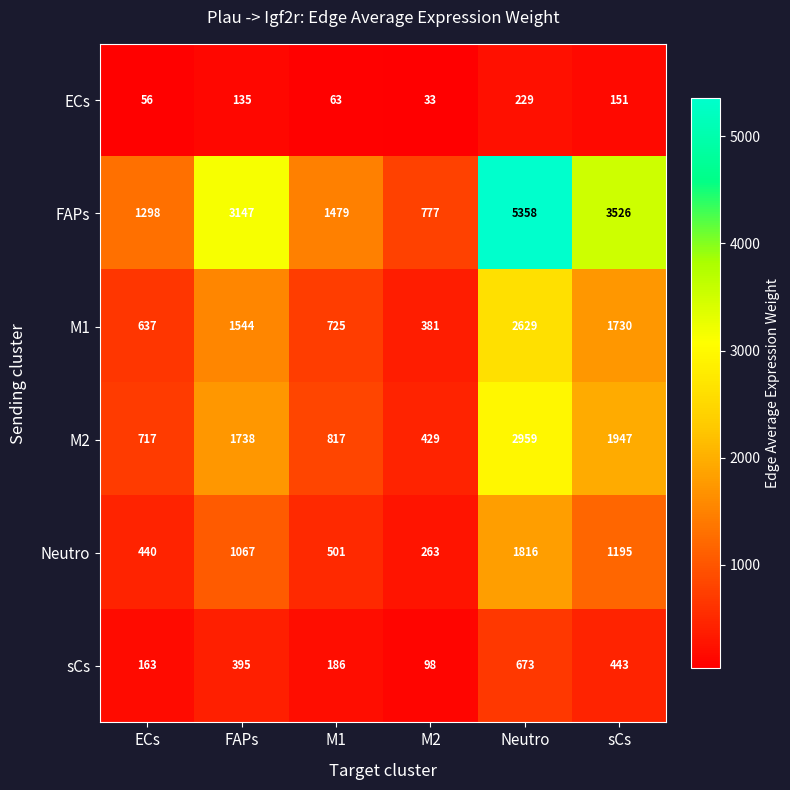

What is the difference between the maximum and minimum values in the M2 series?

2530